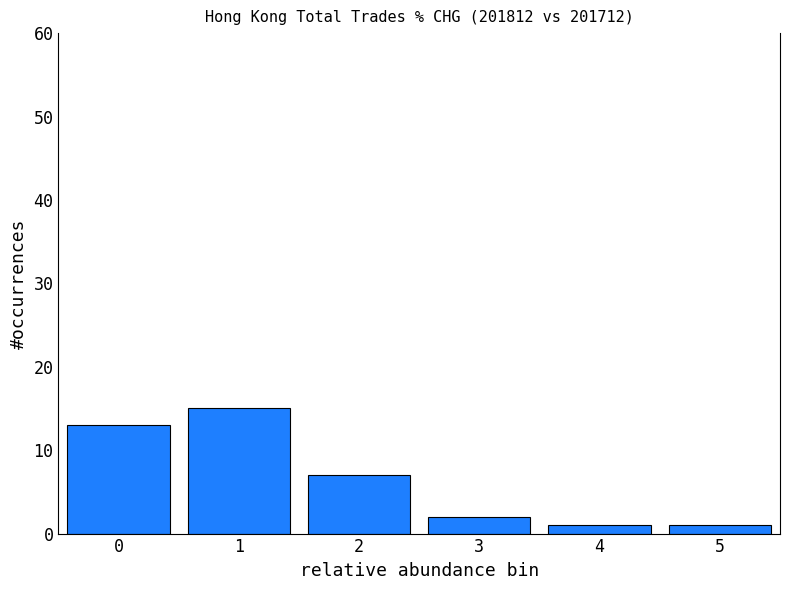

Reading right to left, what are all the values shown in this chart?

1	1	2	7	15	13